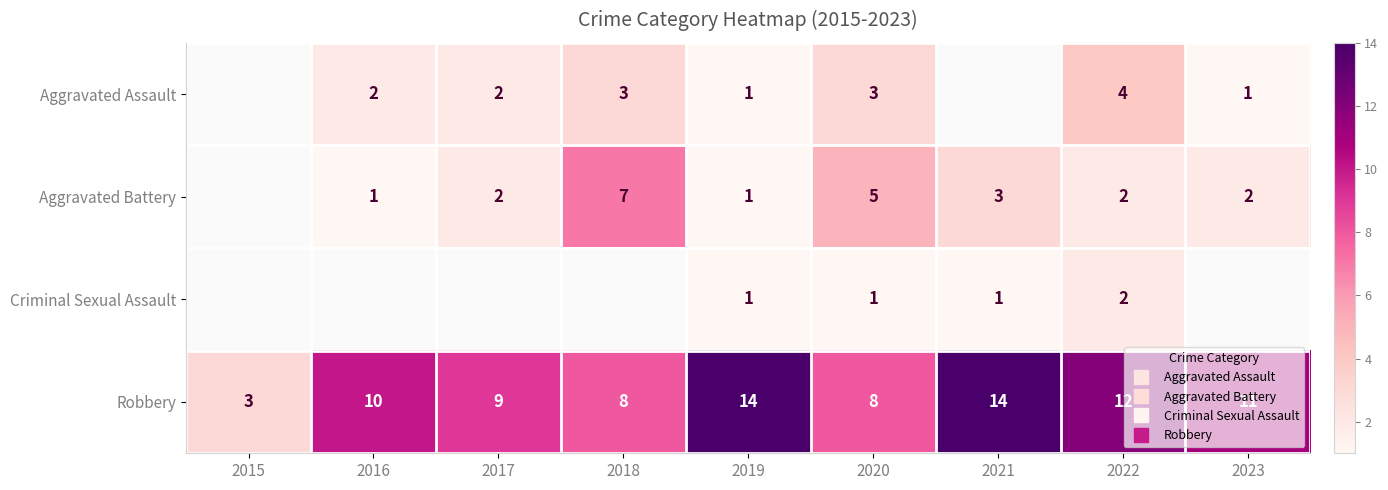

Between 2015 and 2023, which is larger?

2023